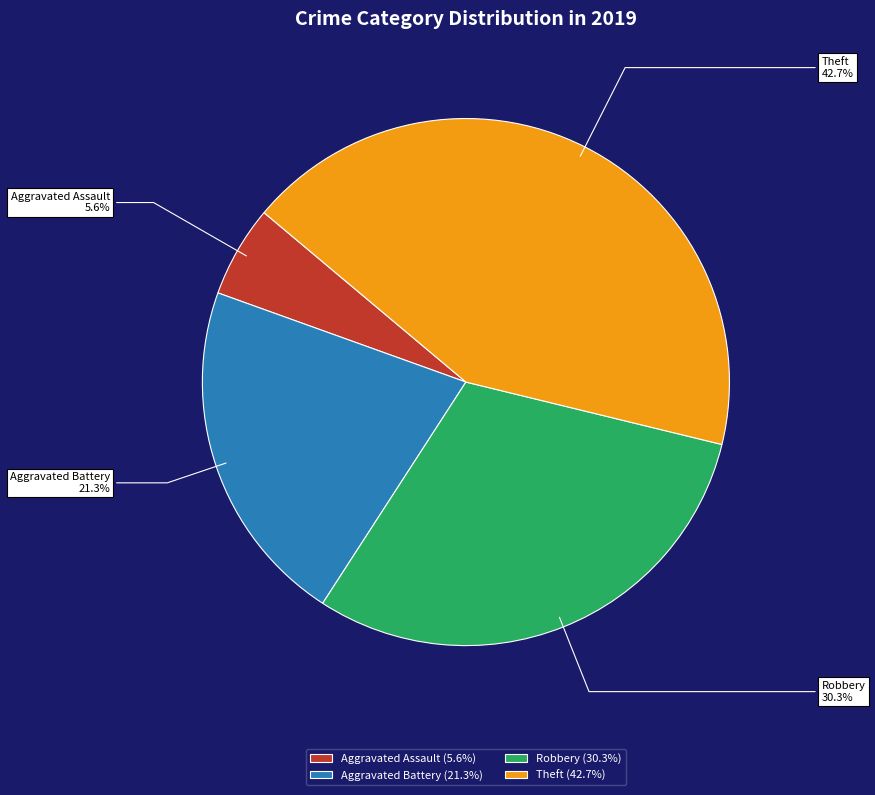

Is there a majority slice in this chart?

No